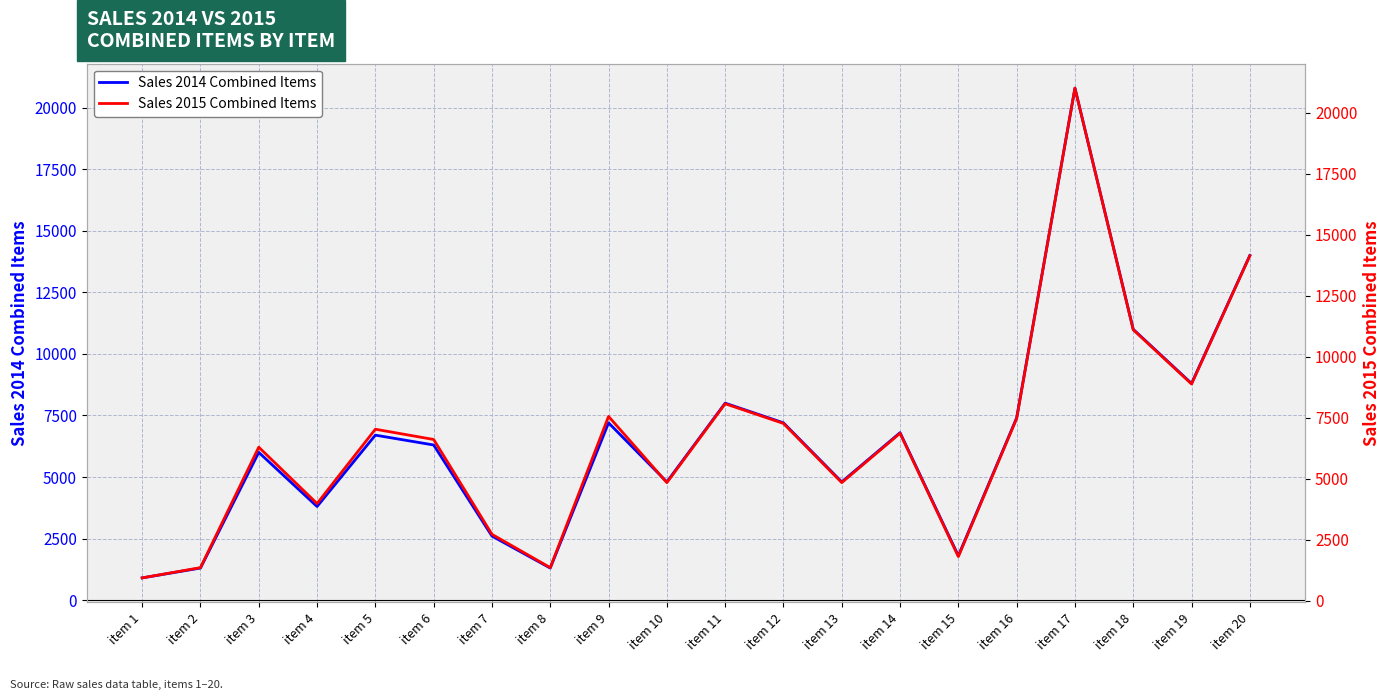

What is the minimum value shown in the chart?

900